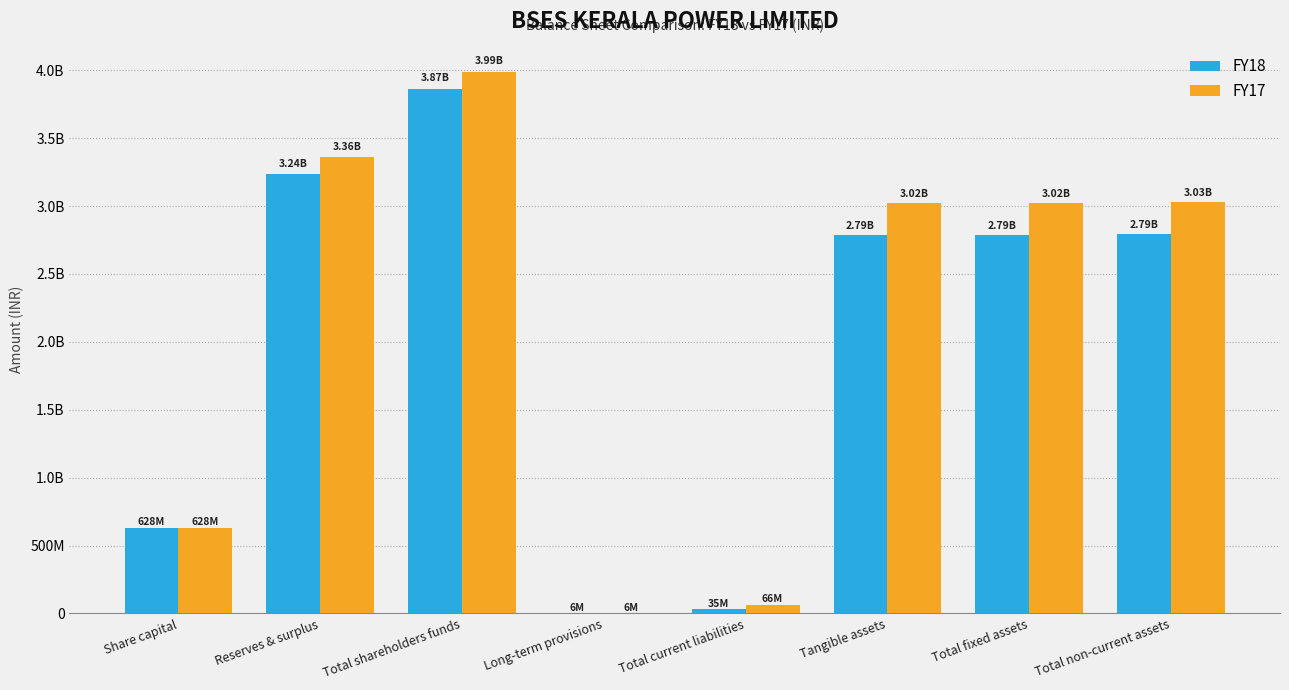

What are all the series names shown in the legend?

FY18, FY17